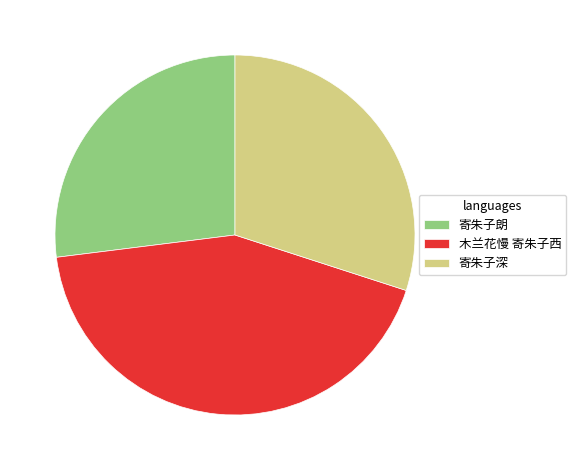

Is the sum of 寄朱子朗 and 寄朱子深 greater than half?

Yes